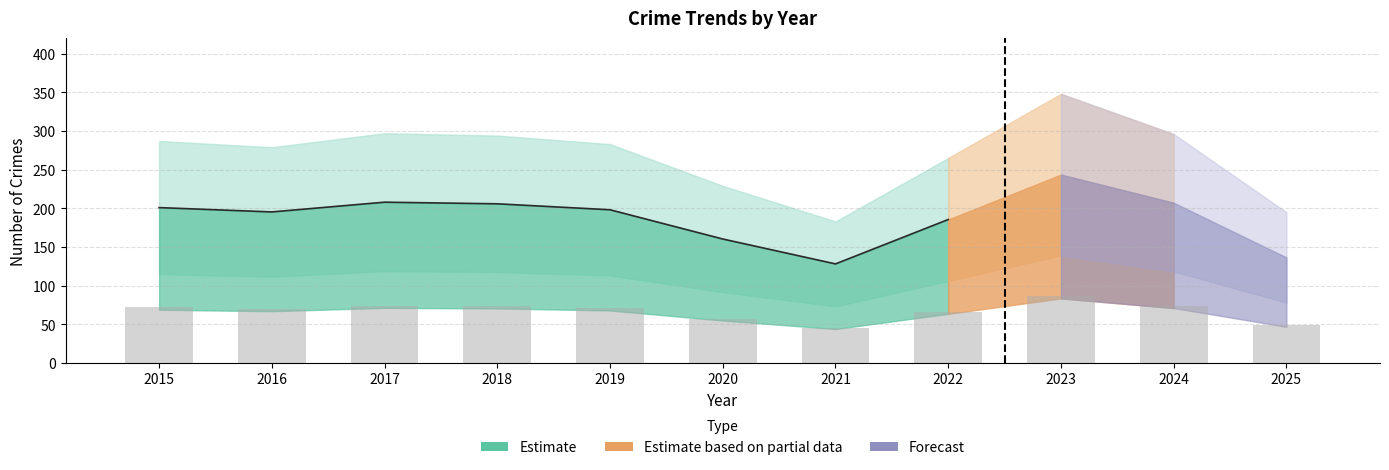

At which label is the value closest to 66?

2022